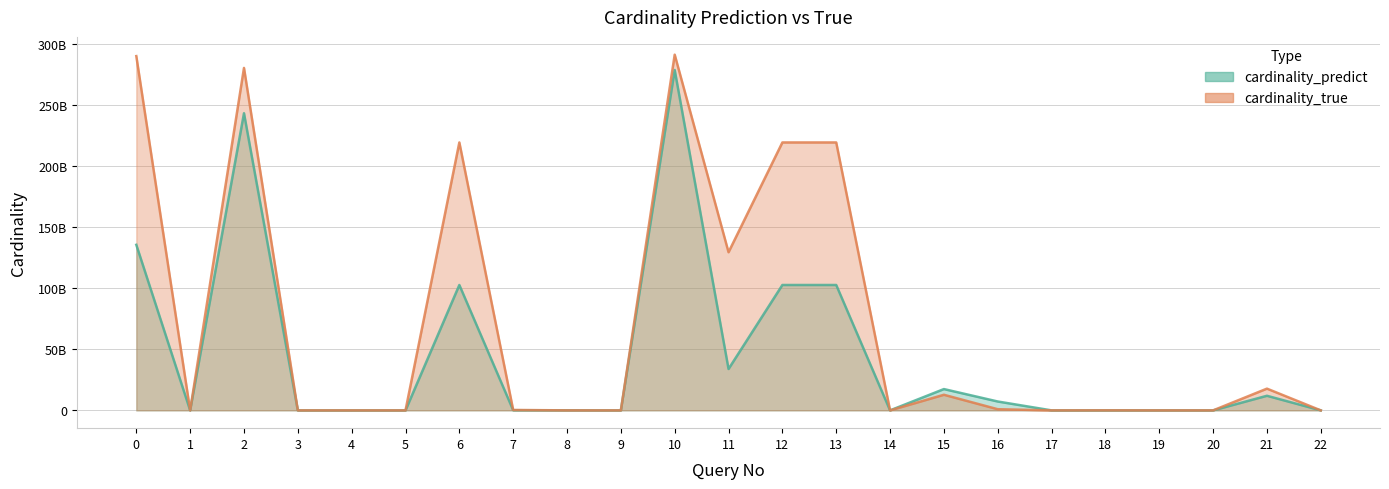

Where is the first local minimum for cardinality_true?

1